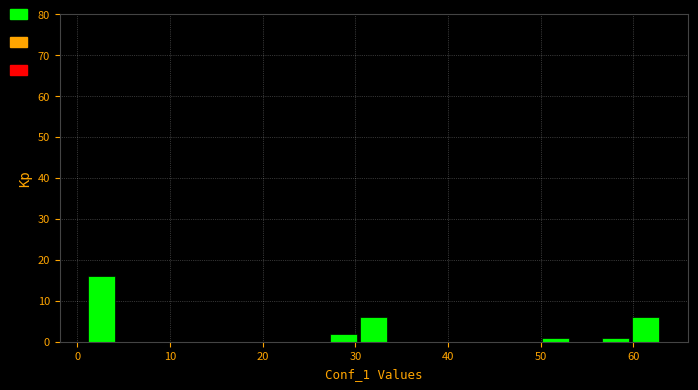

Around what value on the x-axis is the tallest bar? Give the approximate position of its centre, as read against the axis.

3